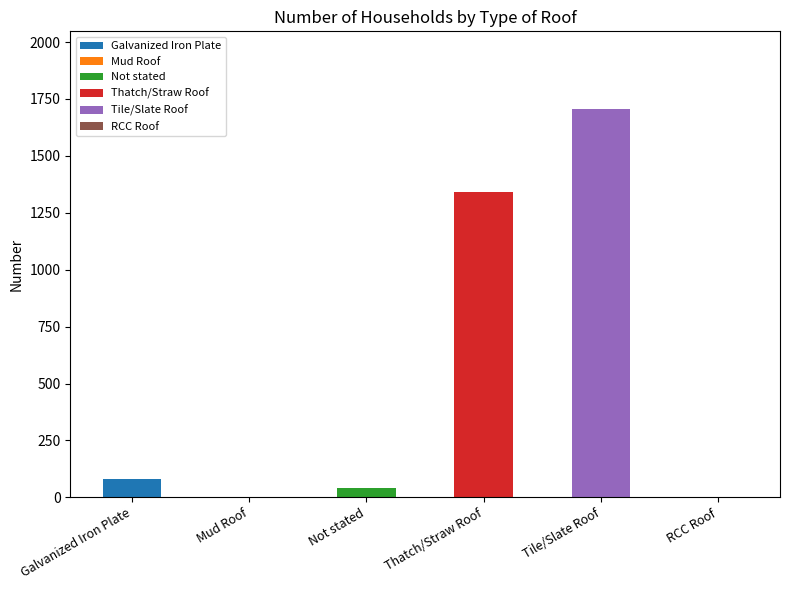

Which label corresponds to the smallest value in the chart?

Mud Roof